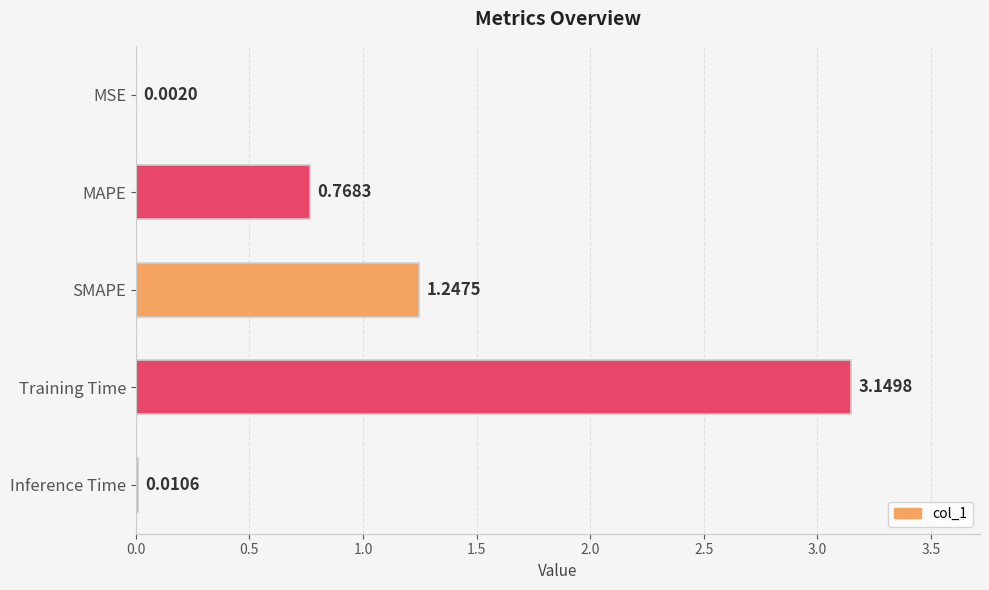

What is the change in value from MSE to Training Time?

+3.1